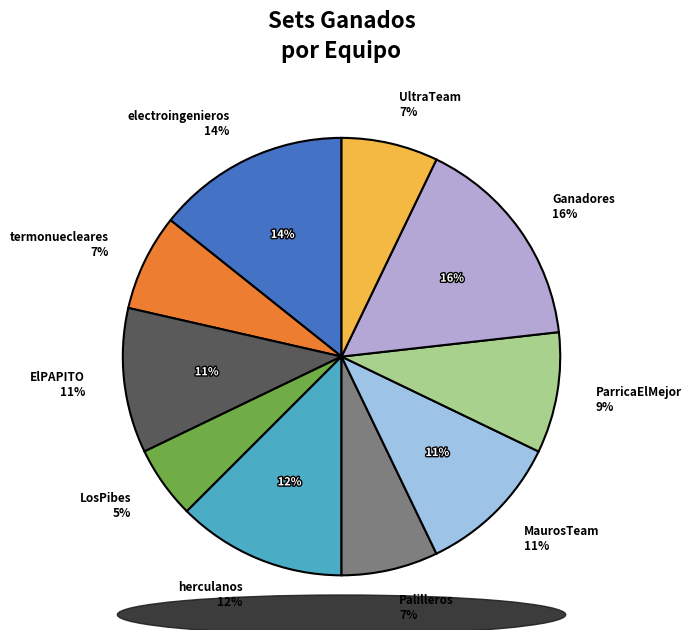

To the nearest percent, what portion does termonuecleares represent?

7%